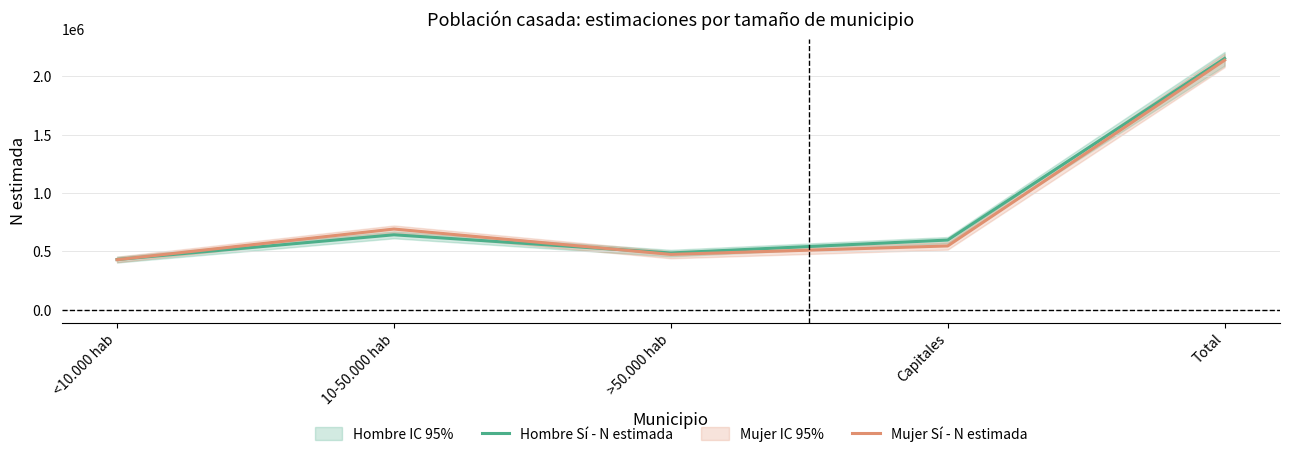

What position from the right is 10-50.000 hab?

4